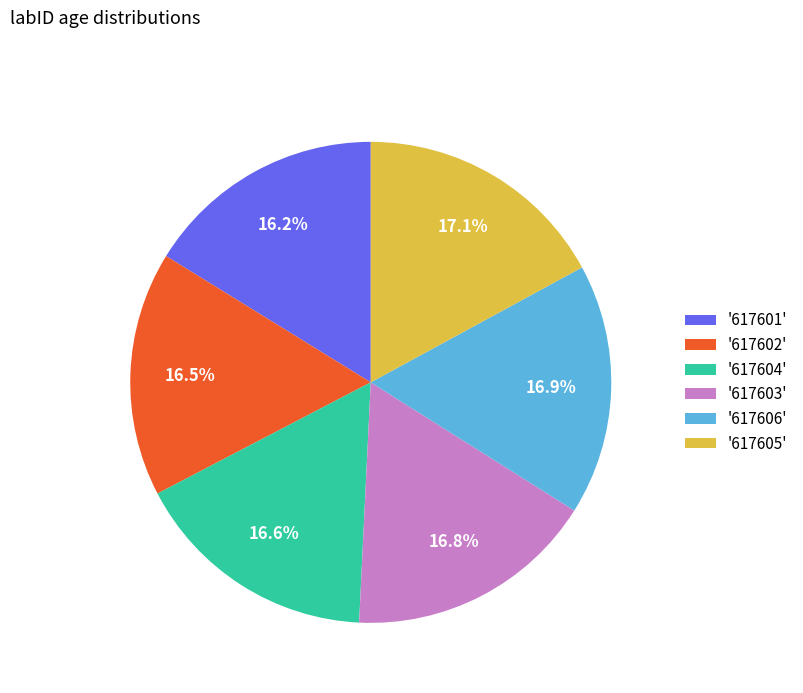

Do '617604' and '617605' together represent more than half of the pie?

No